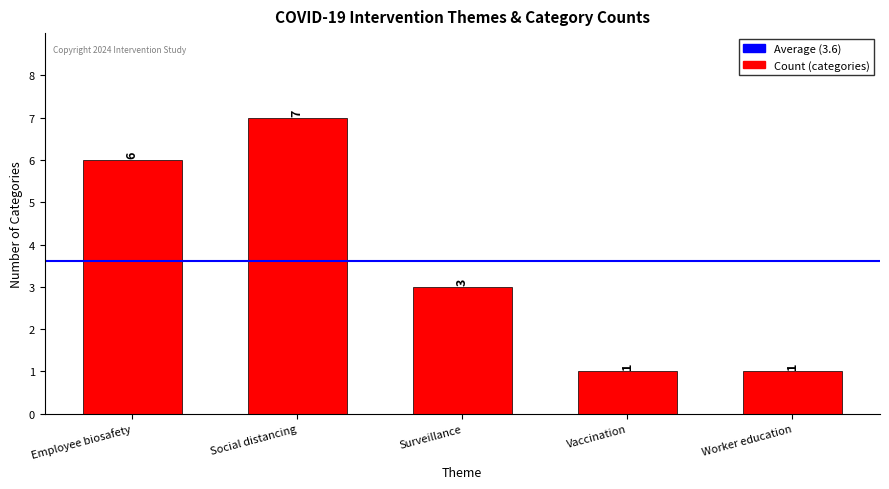

Which category has the highest value across all series?

Social distancing